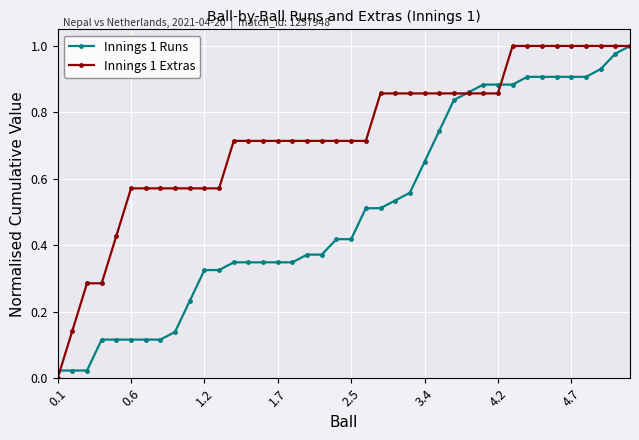

Which series has the largest total across all categories?

Innings 1 Extras